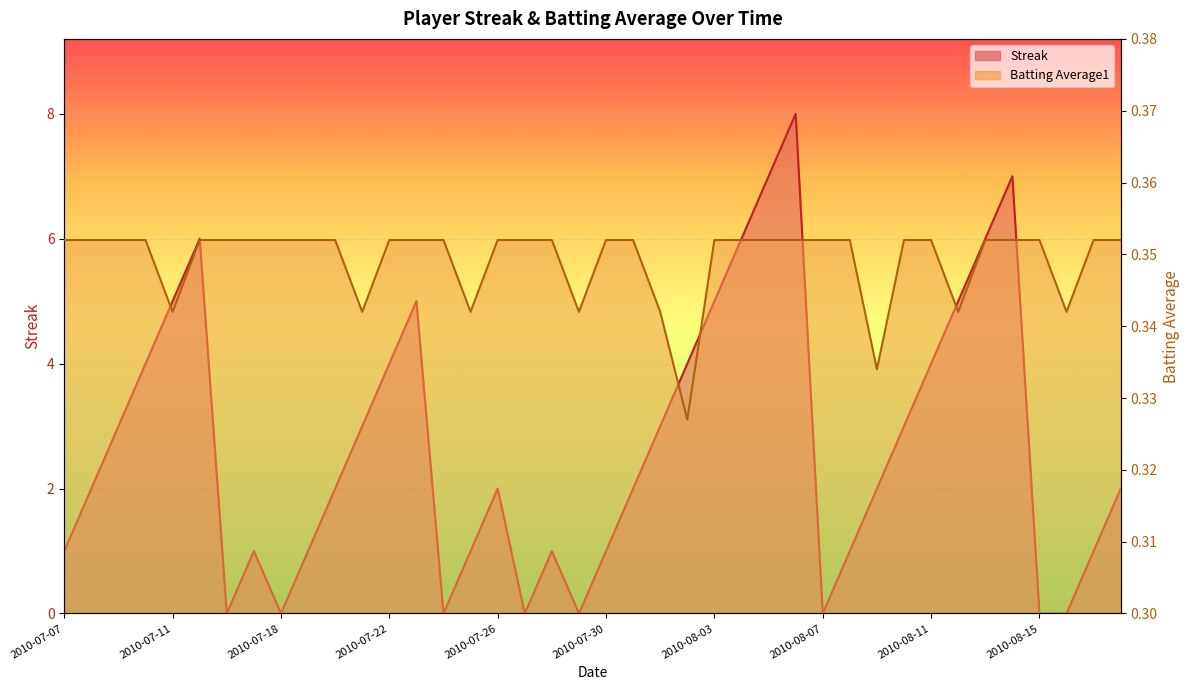

How many times do Streak and Batting Average1 cross each other?

14